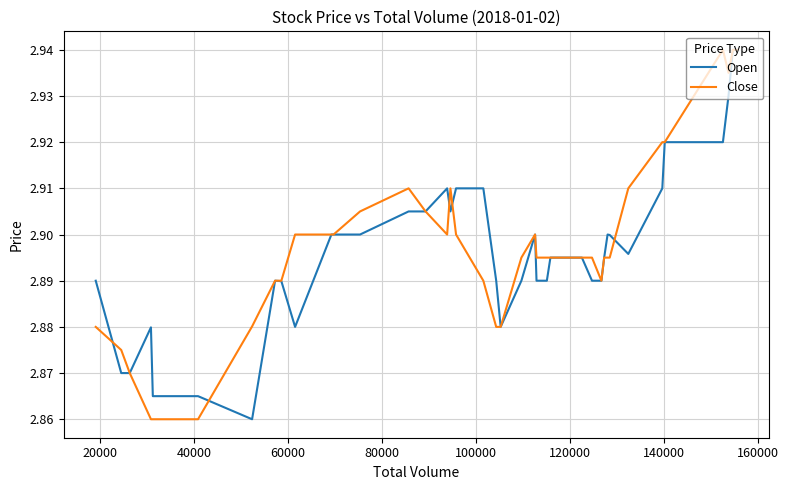

Does the chart have visible grid lines?

Yes